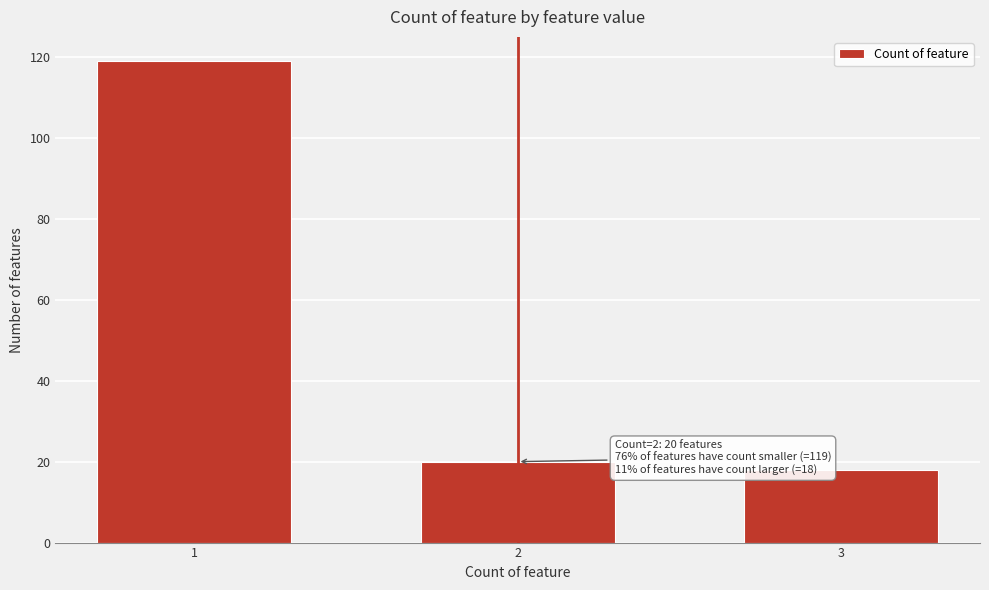

Reading left to right, list all the values displayed in this chart.

1=119	2=20	3=18